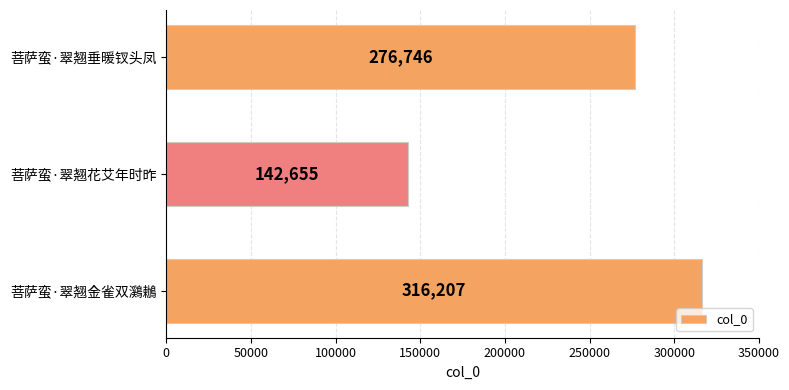

Which label corresponds to the smallest value in the chart?

菩萨蛮·翠翘花艾年时昨